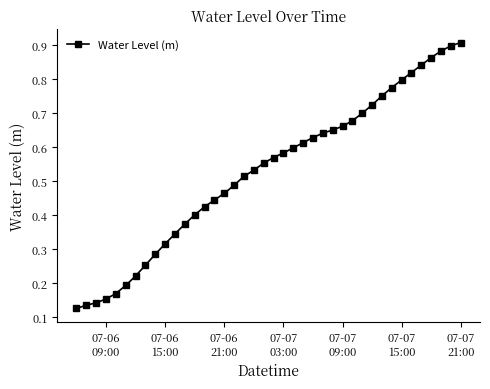

What is the sum of all values?

21.1